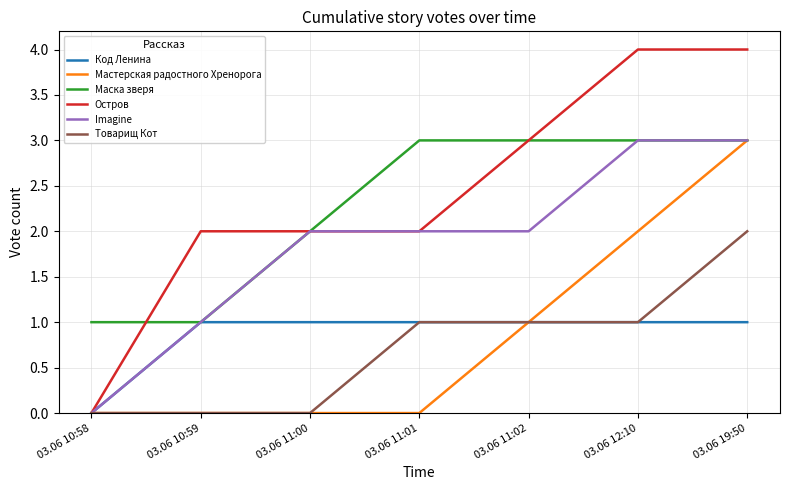

Reading right to left, list all the values displayed in this chart.

Код Ленина: 1	1	1	1	1	1	0
Мастерская радостного Хренорога: 3	2	1	0	0	0	0
Маска зверя: 3	3	3	3	2	1	1
Остров: 4	4	3	2	2	2	0
Imagine: 3	3	2	2	2	1	0
Товарищ Кот: 2	1	1	1	0	0	0